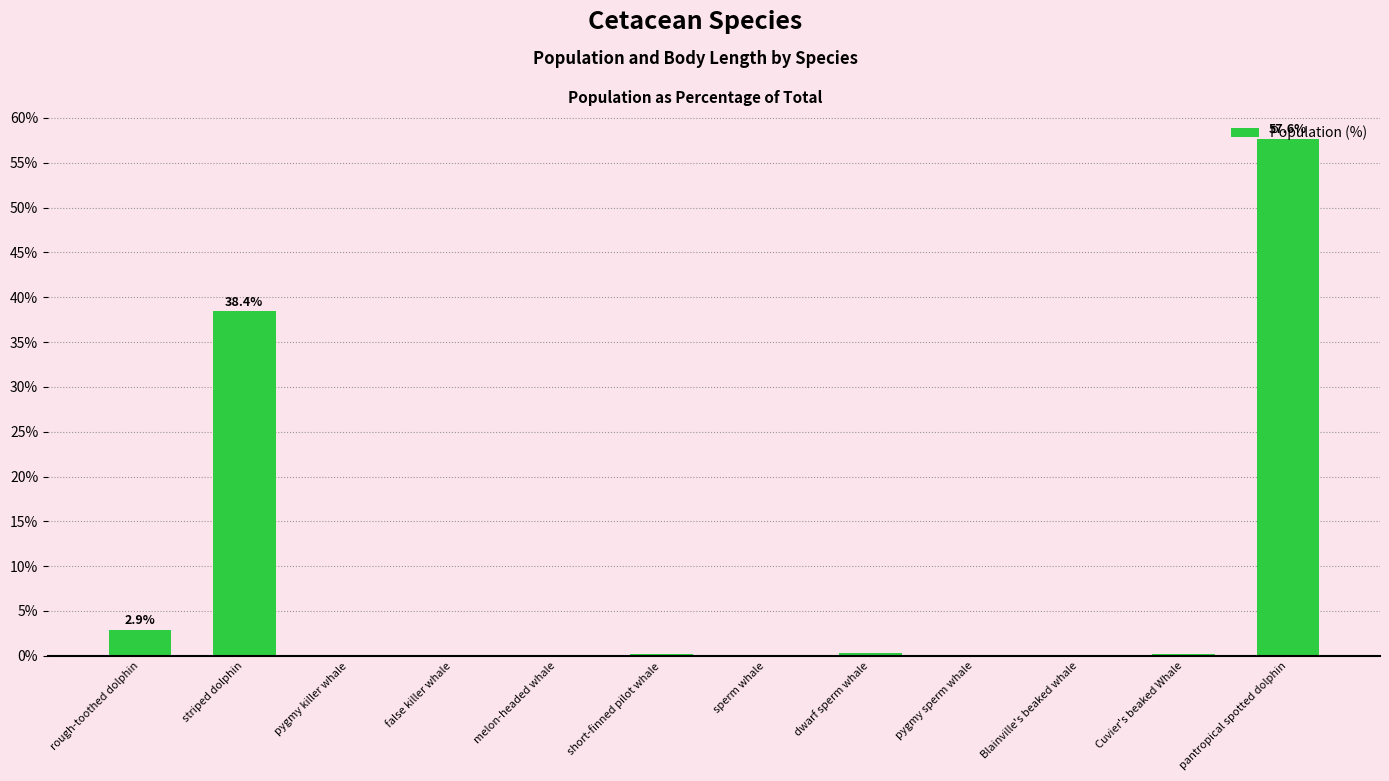

Which label corresponds to the largest value in the chart?

pantropical spotted dolphin